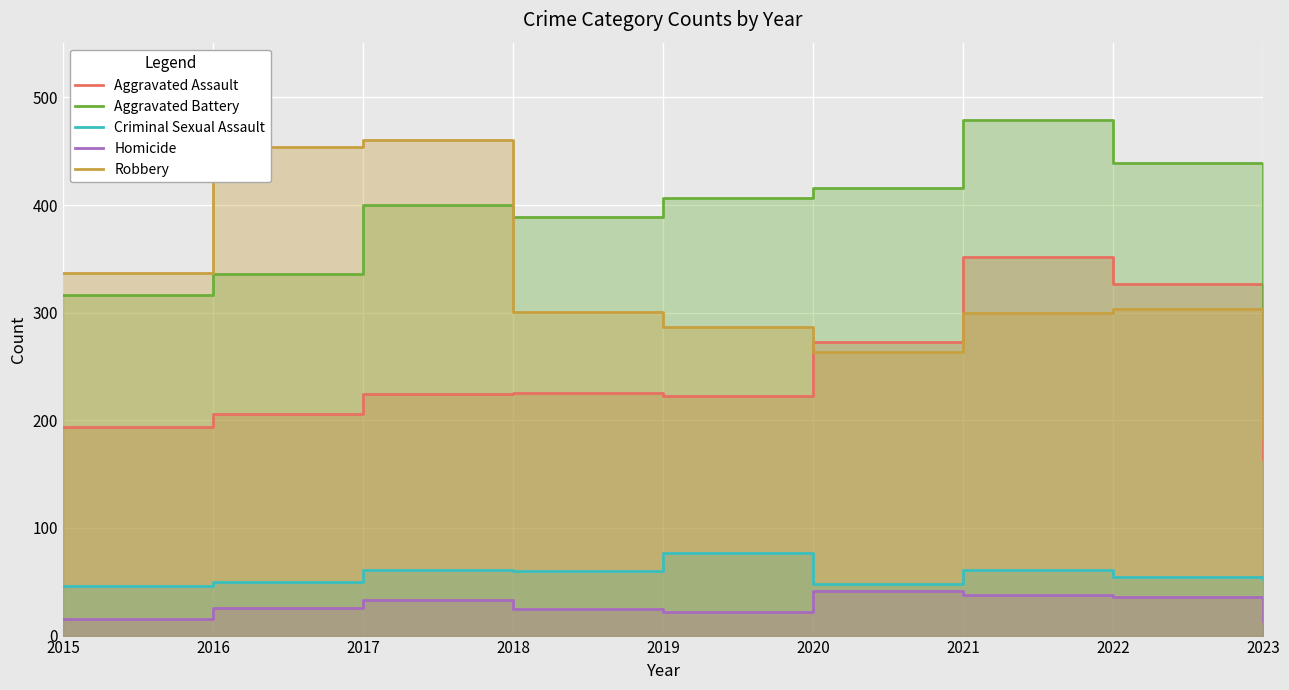

What is the difference between the Homicide values at 2017 and 2021?

5